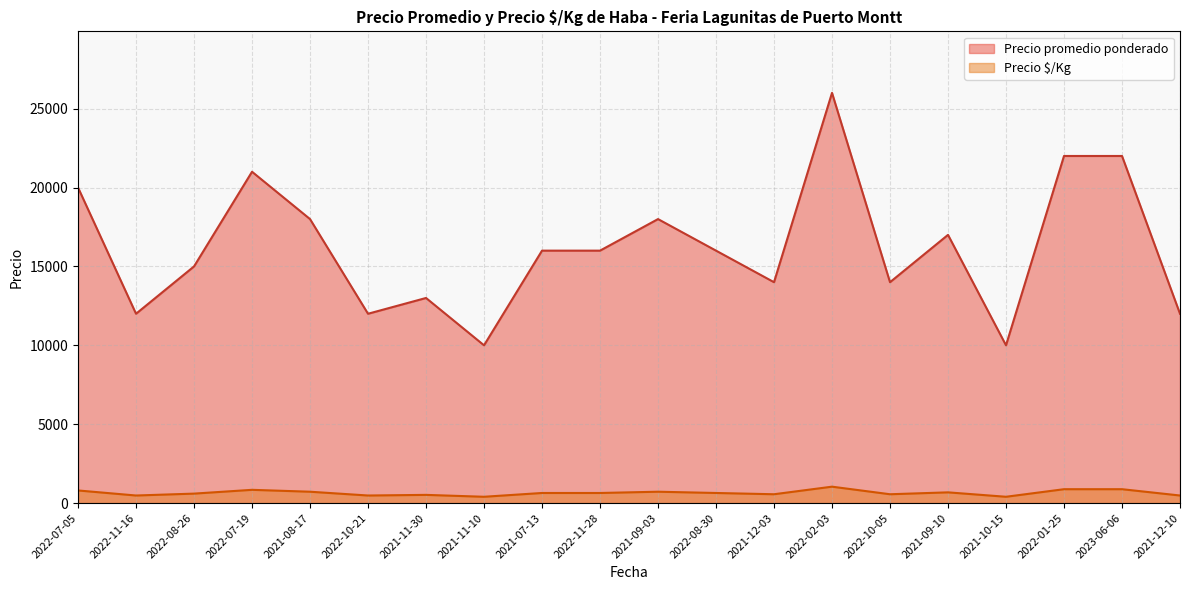

What are all the series names shown in the legend?

Precio promedio ponderado, Precio $/Kg